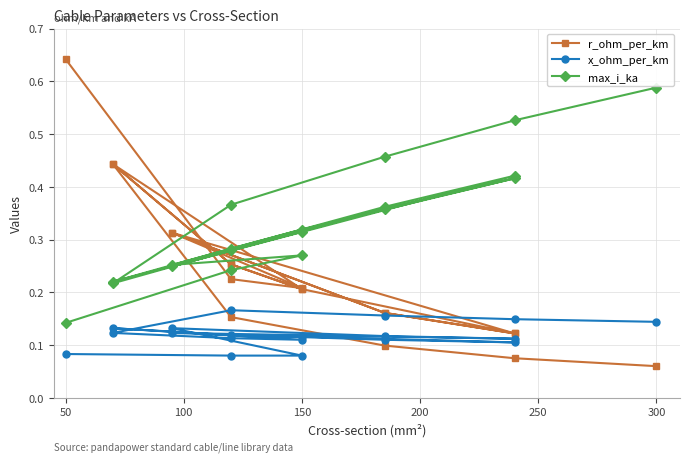

What is the maximum value shown in the chart?

0.6